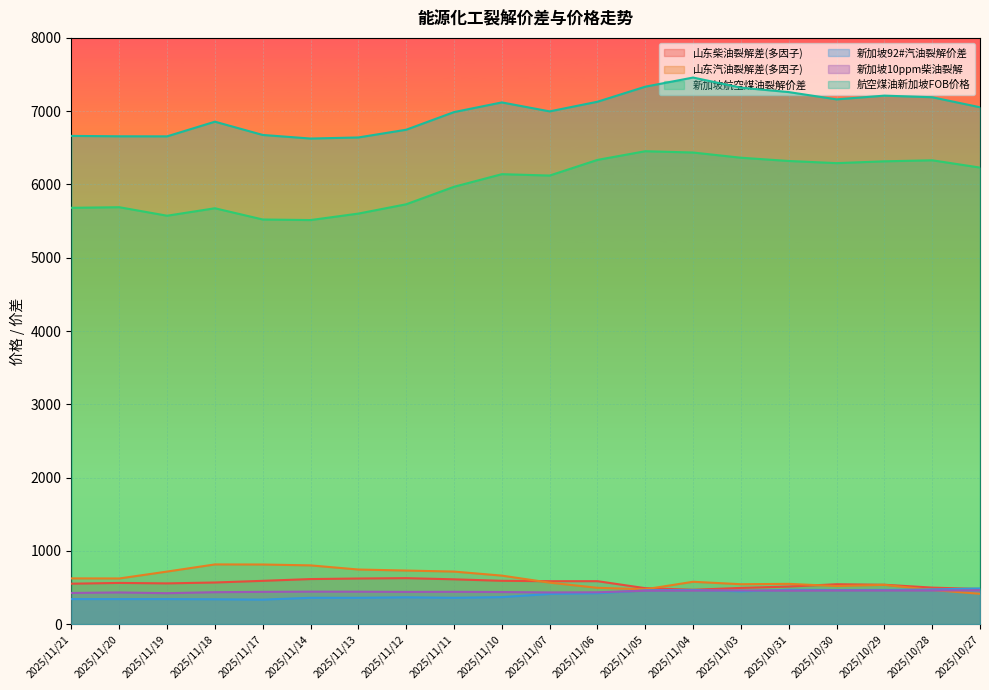

Between 2025/11/18 and 2025/11/10, which series saw the biggest shift?

新加坡航空煤油裂解价差